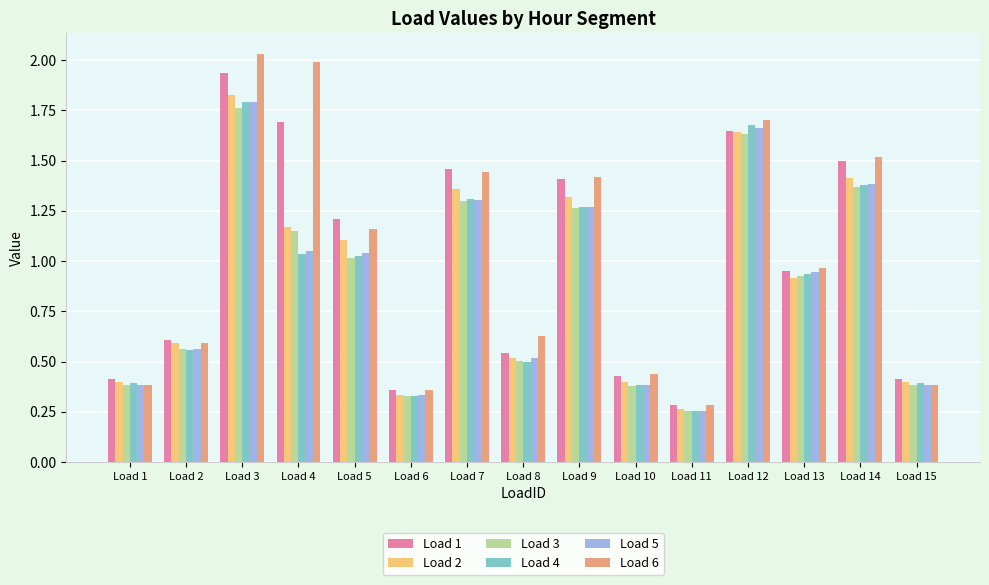

At which label is Load 3 closest to 1?

Load 5